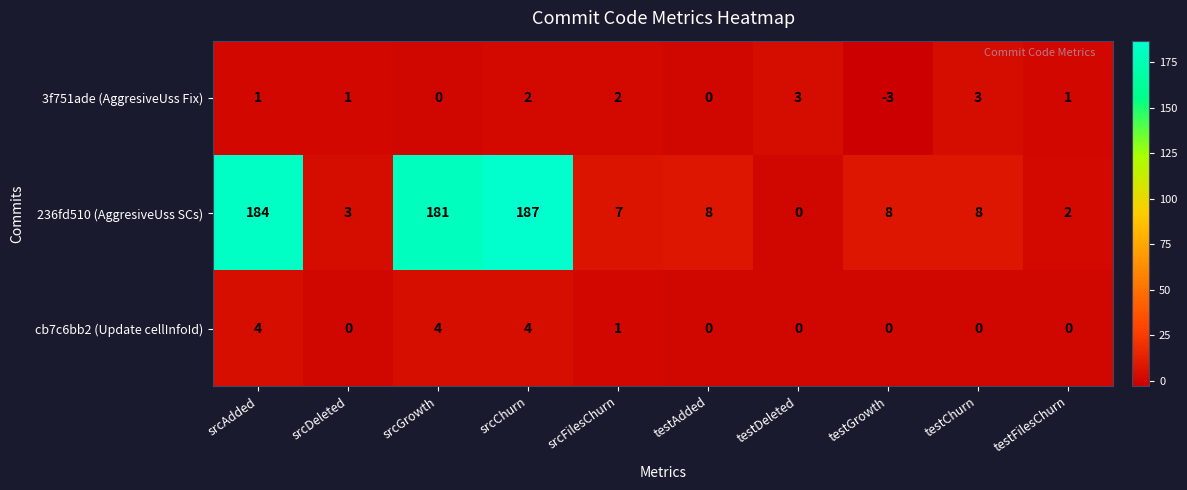

How many positive values does the 236fd510 (AggresiveUss SCs) series have?

9